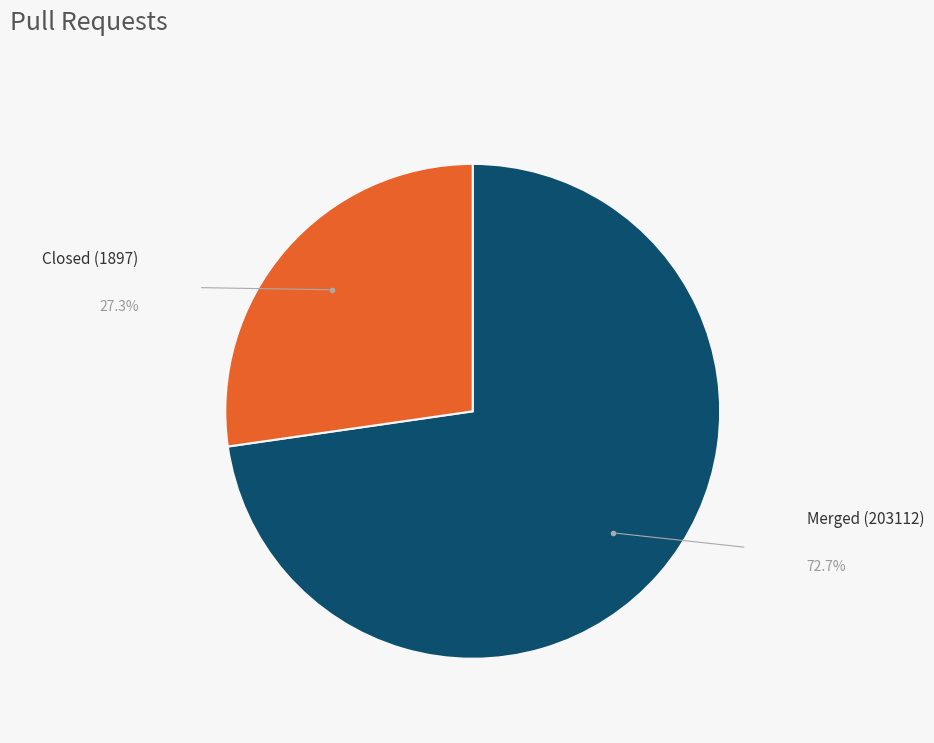

Which slice is the largest?

Merged (203112)